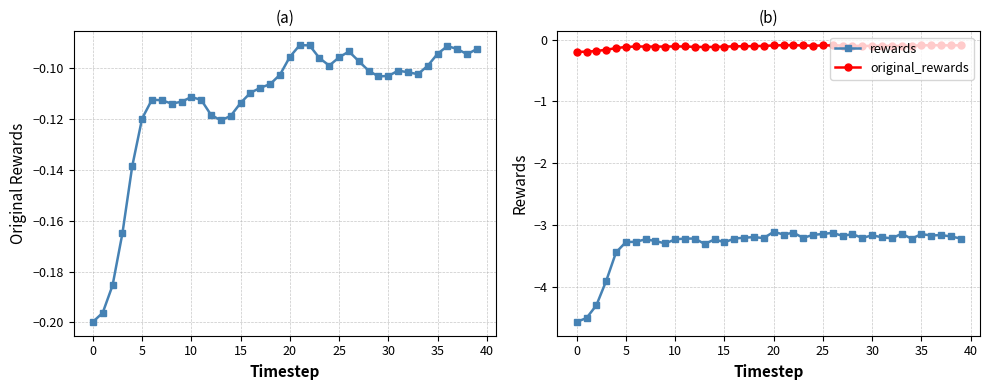

True or false: rewards and original_rewards cross at least once.

False